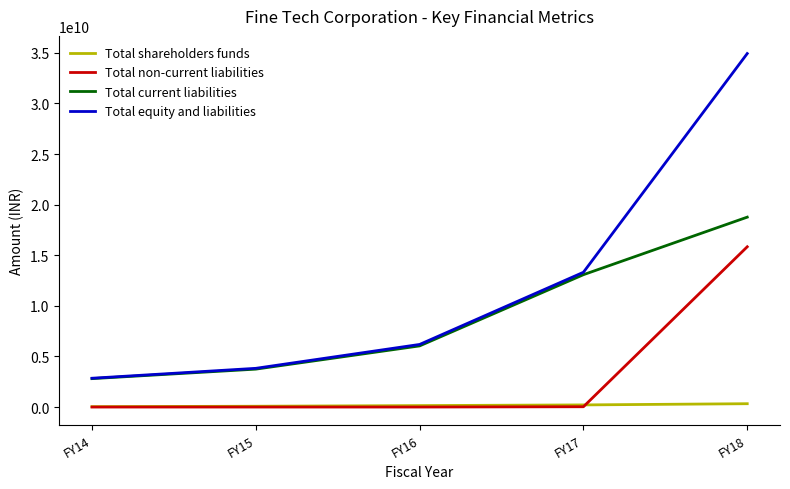

Is the value of Total non-current liabilities at FY14 greater than the value of Total current liabilities at FY16?

No